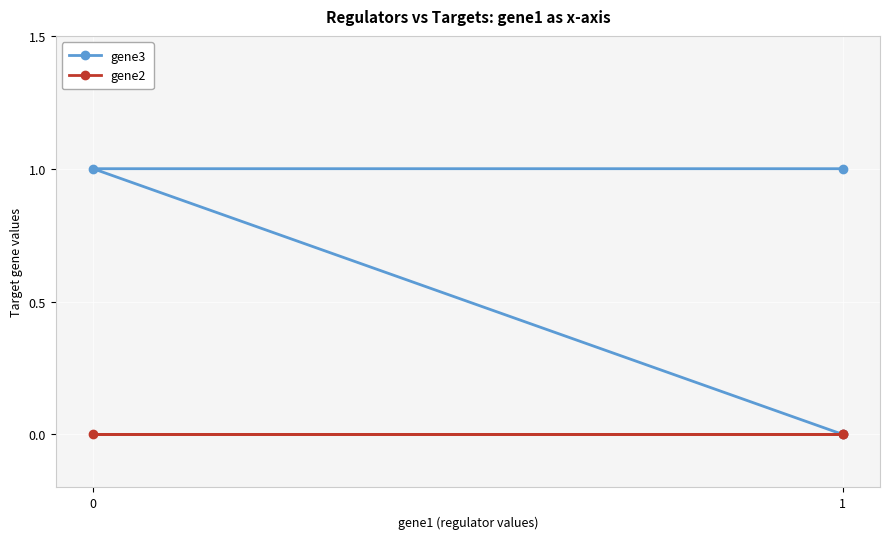

What is the difference between the gene3 values at 2 and 0?

1